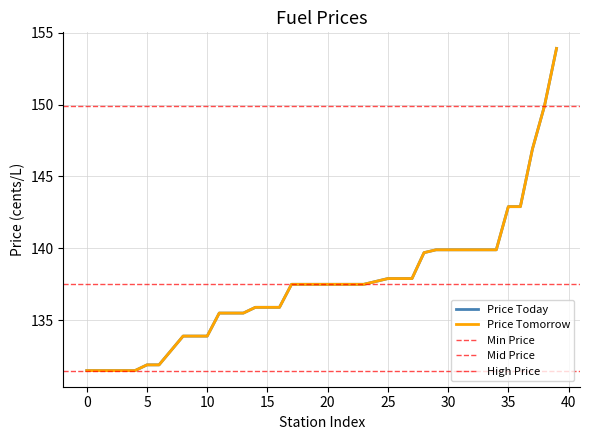

How many data points does each series have?

40